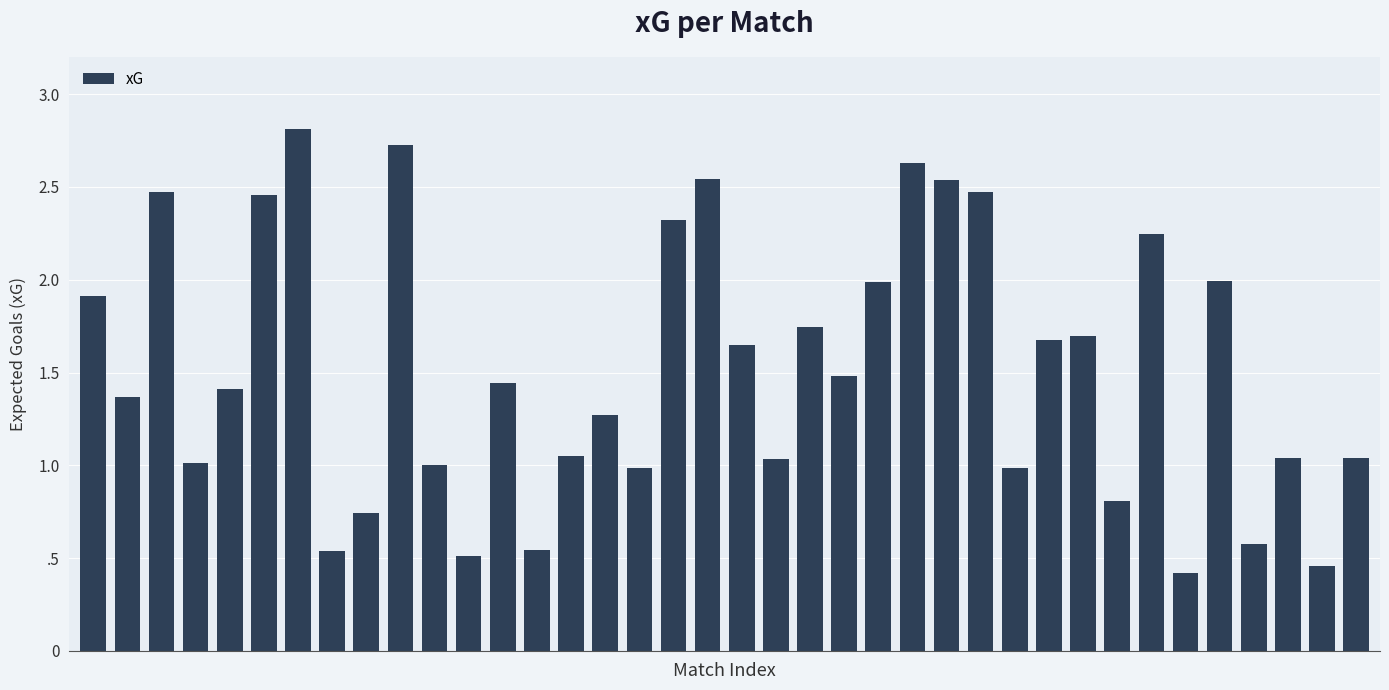

Which label corresponds to the largest value in the chart?

6